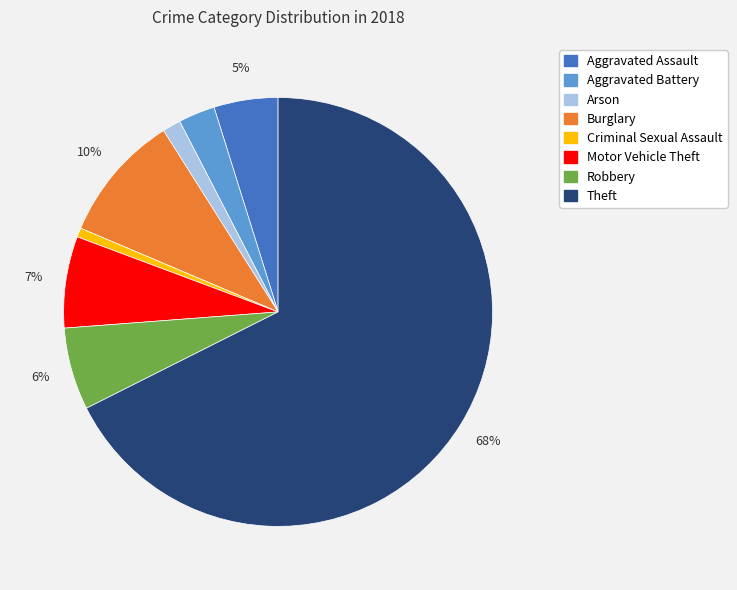

Which slice is the largest?

Theft